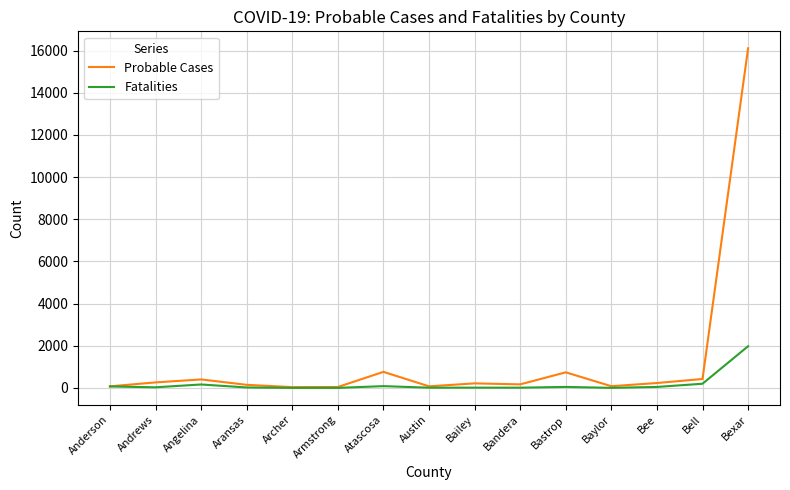

True or false: Probable Cases has a value of 236 at Bee.

True